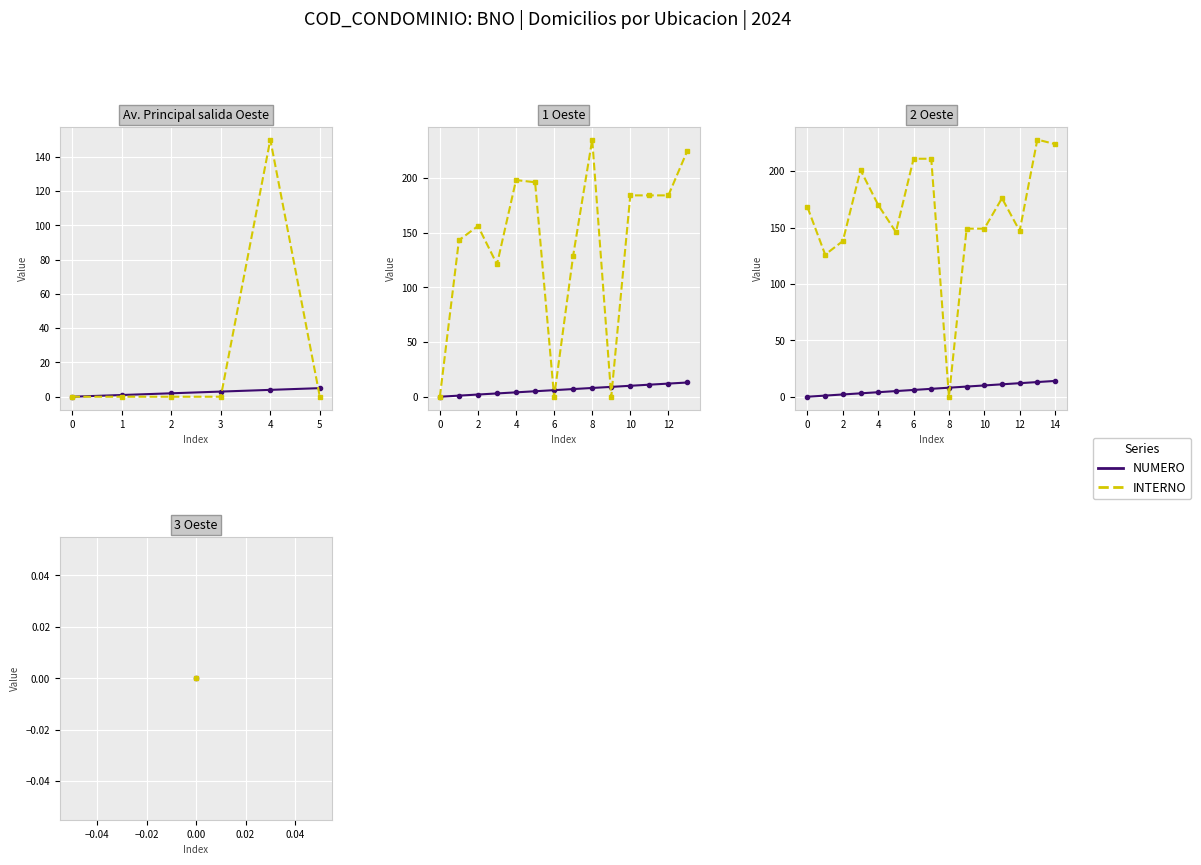

True or false: INTERNO and NUMERO cross at least once.

True